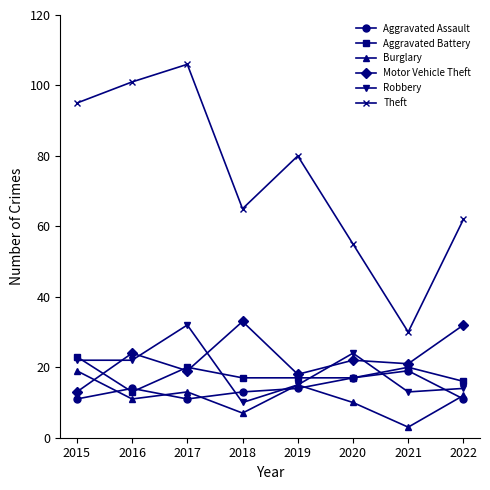

True or false: Burglary and Theft intersect in this chart.

False